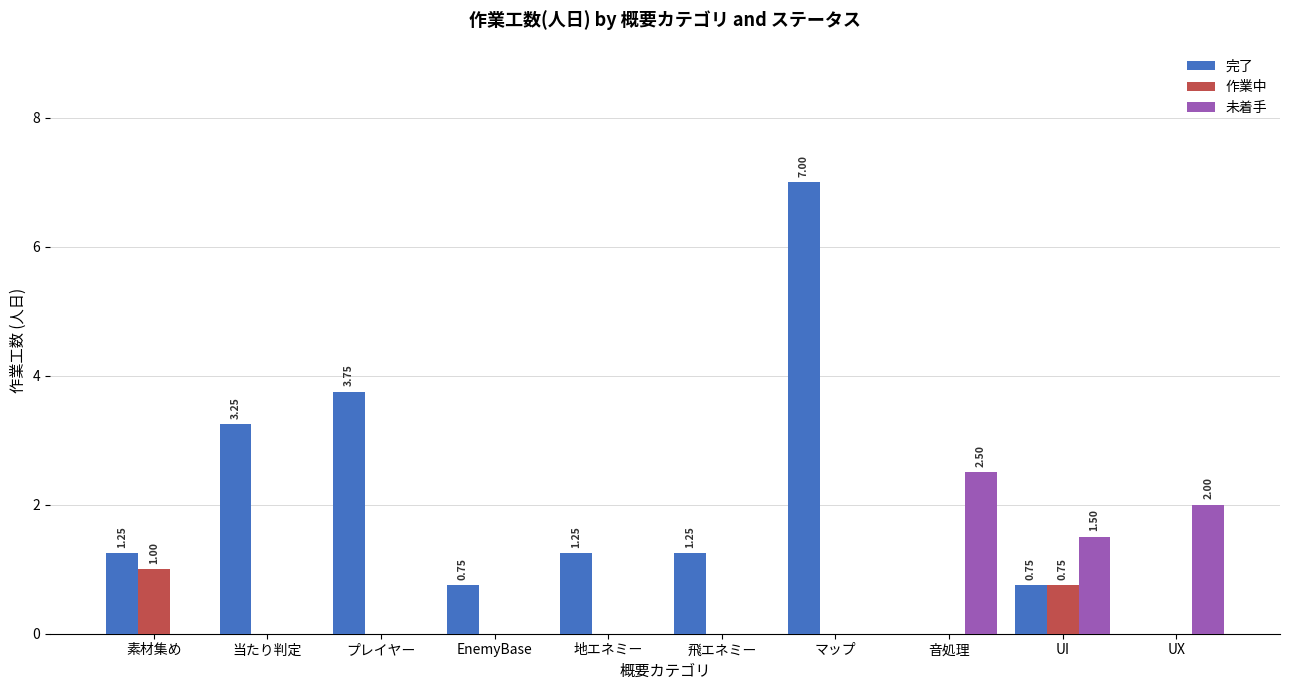

Which series has the largest range (max minus min)?

完了